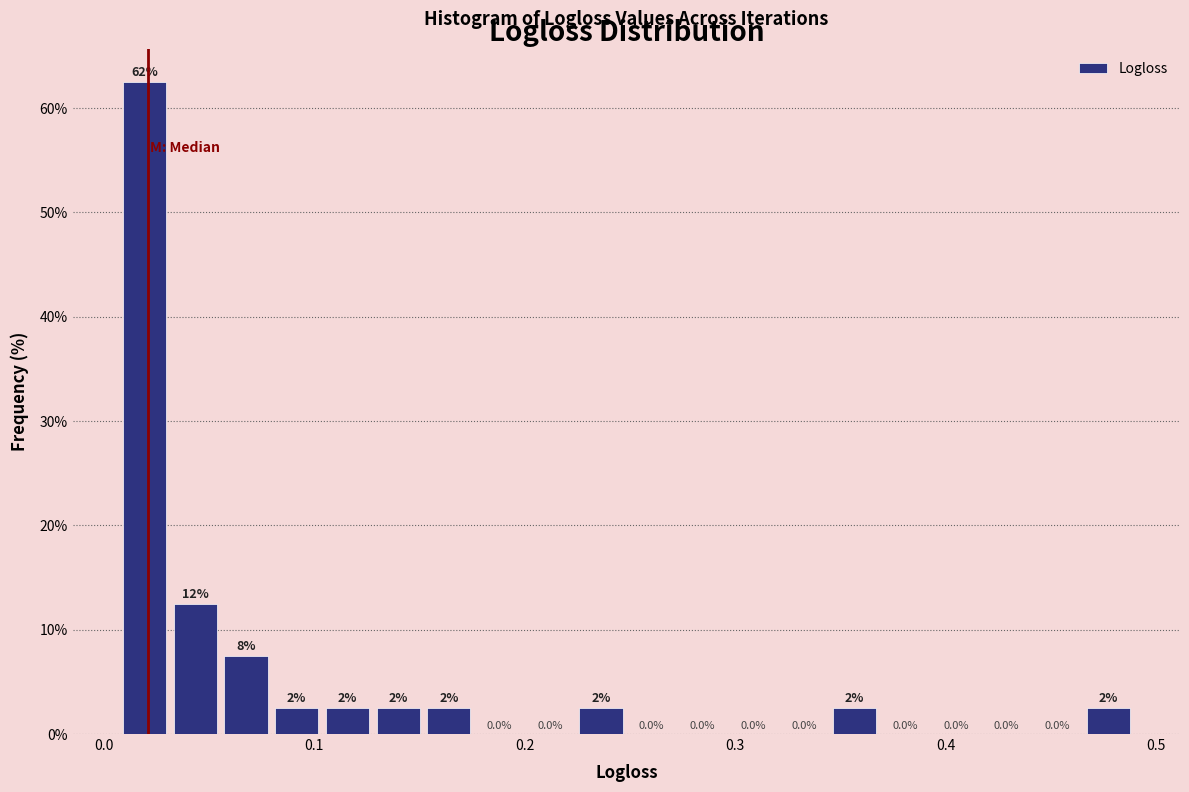

Read against the x-axis, roughly where is the centre of the tallest bar?

0.02